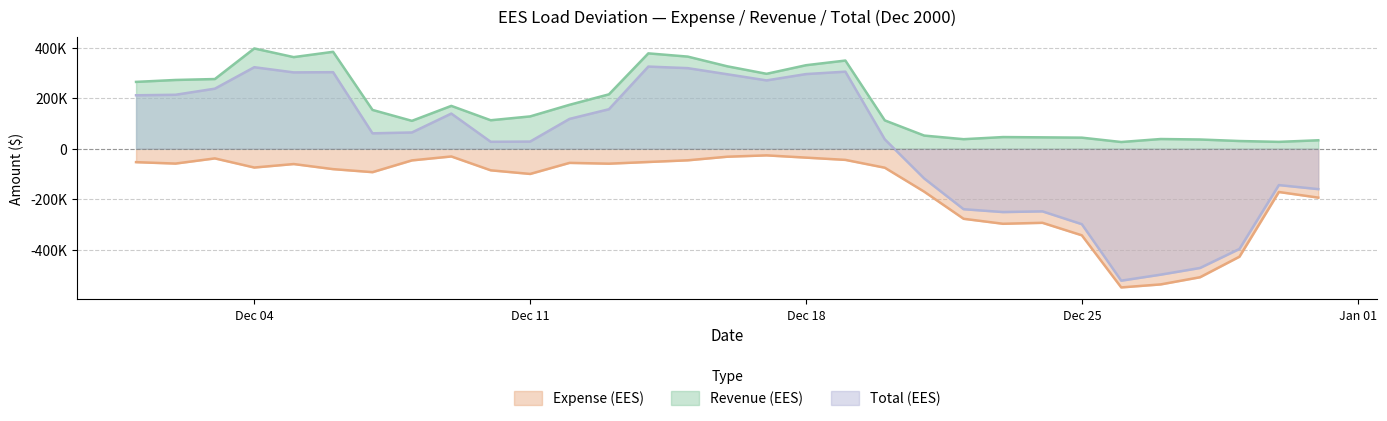

At which label does Total (EES) reach its peak?

2000-12-14